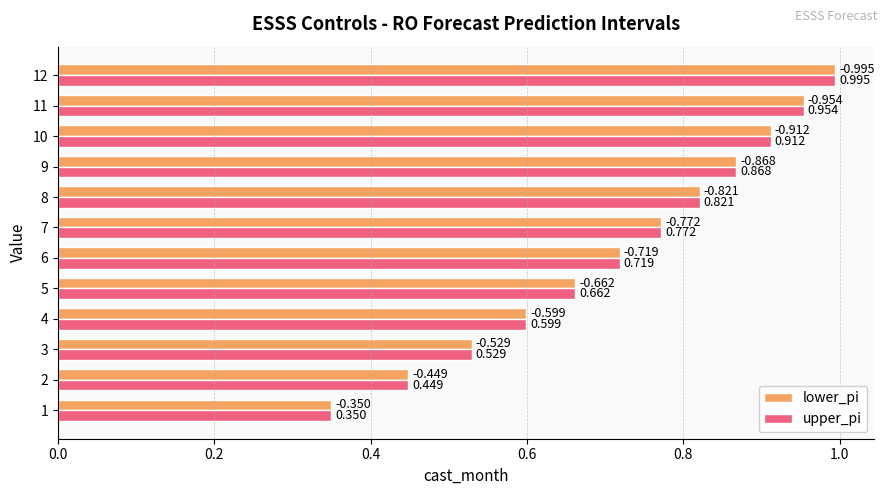

The value of upper_pi at 10 is 1.2. True or false?

False